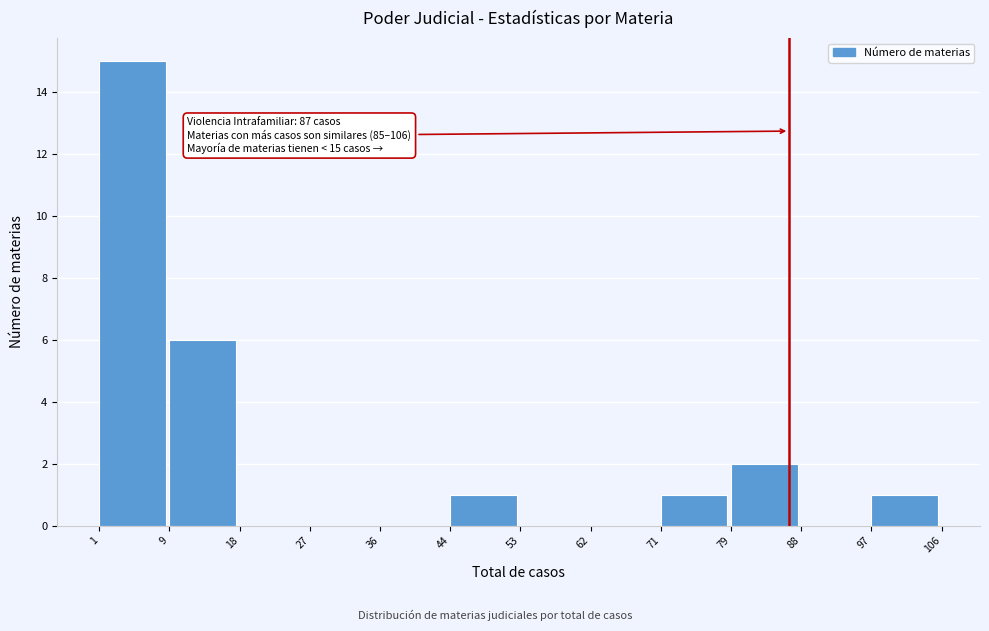

Which range on the x-axis has the tallest bar?

1 to 9